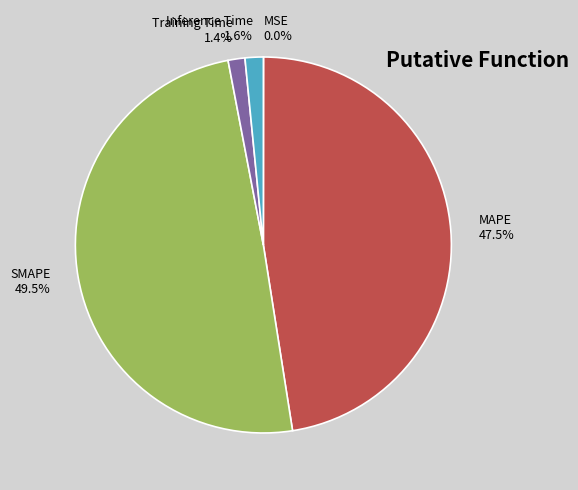

Approximately how many times larger is the value at MAPE compared to SMAPE?

1.0